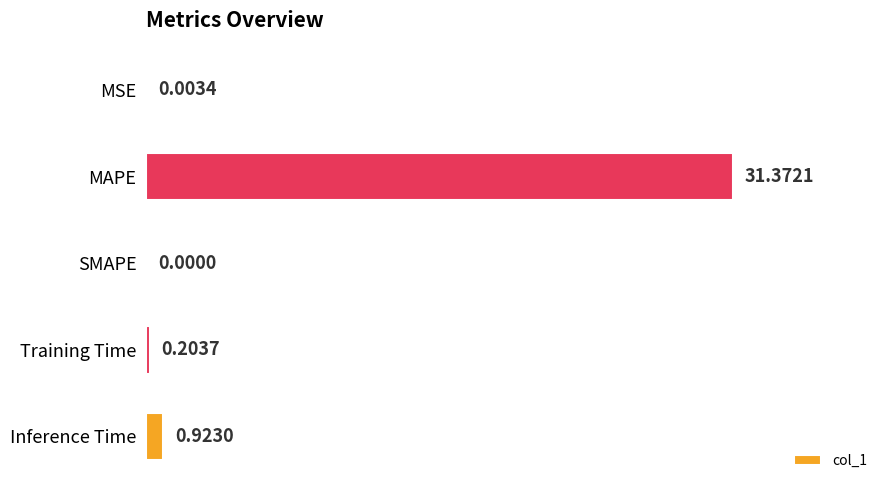

Which category has the highest value across all series?

MAPE